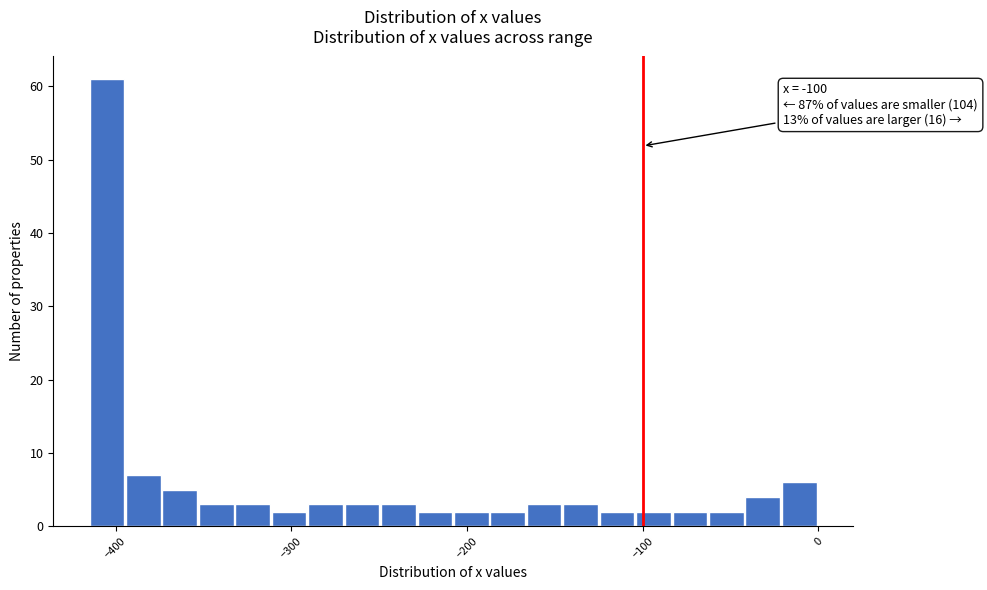

Around what value on the x-axis is the tallest bar? Give the approximate position of its centre, as read against the axis.

-400